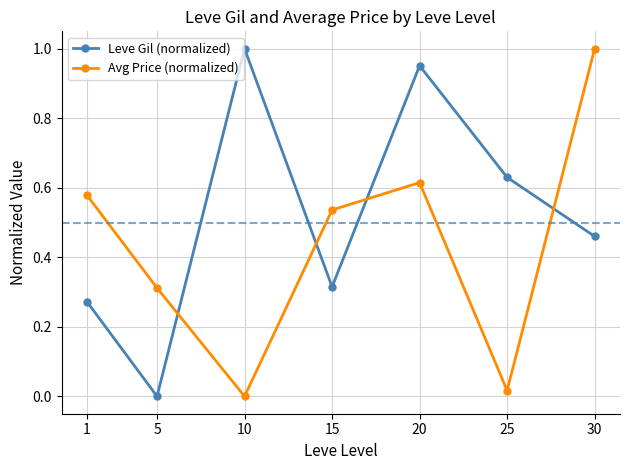

Which category has the highest value in the Avg Price (normalized) series?

30